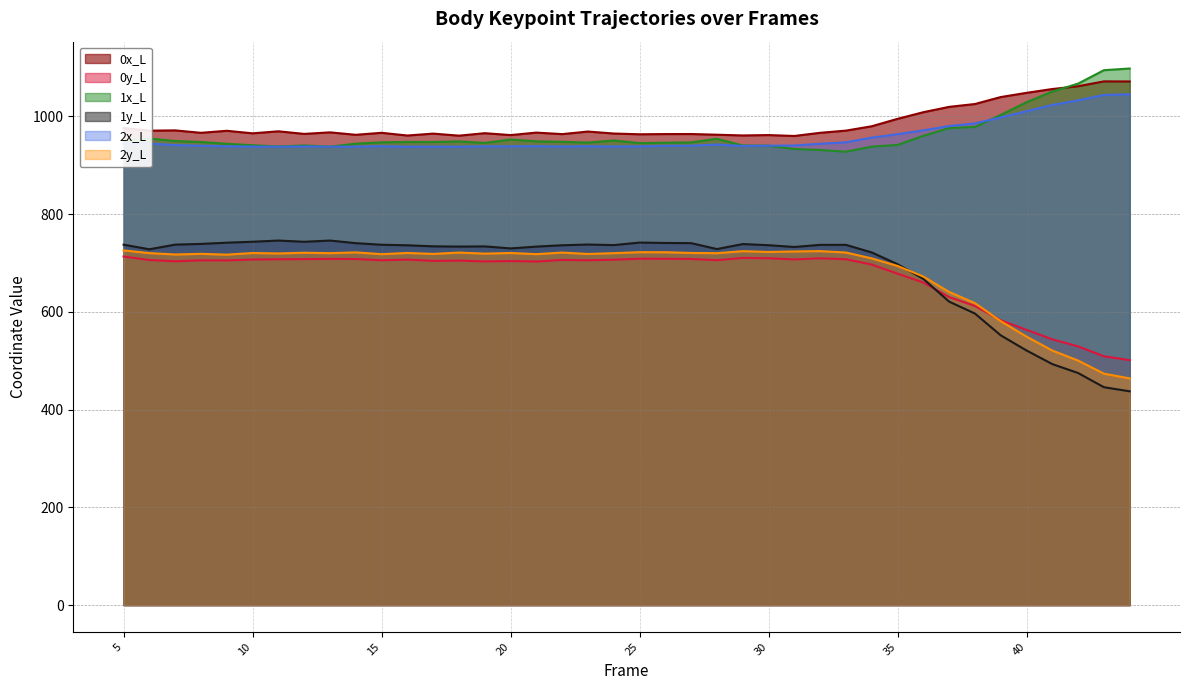

The value of 0x_L at 30 is 961.7. True or false?

True